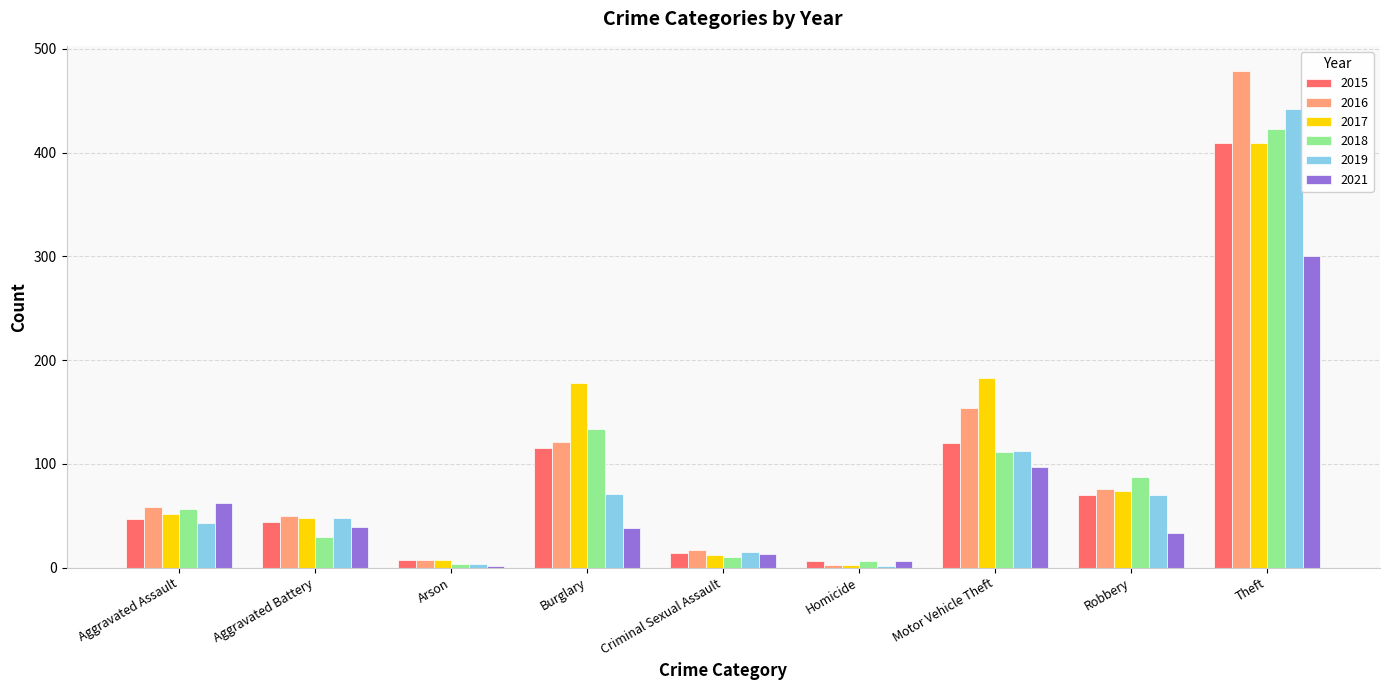

At which label does 2018 reach its peak?

Theft